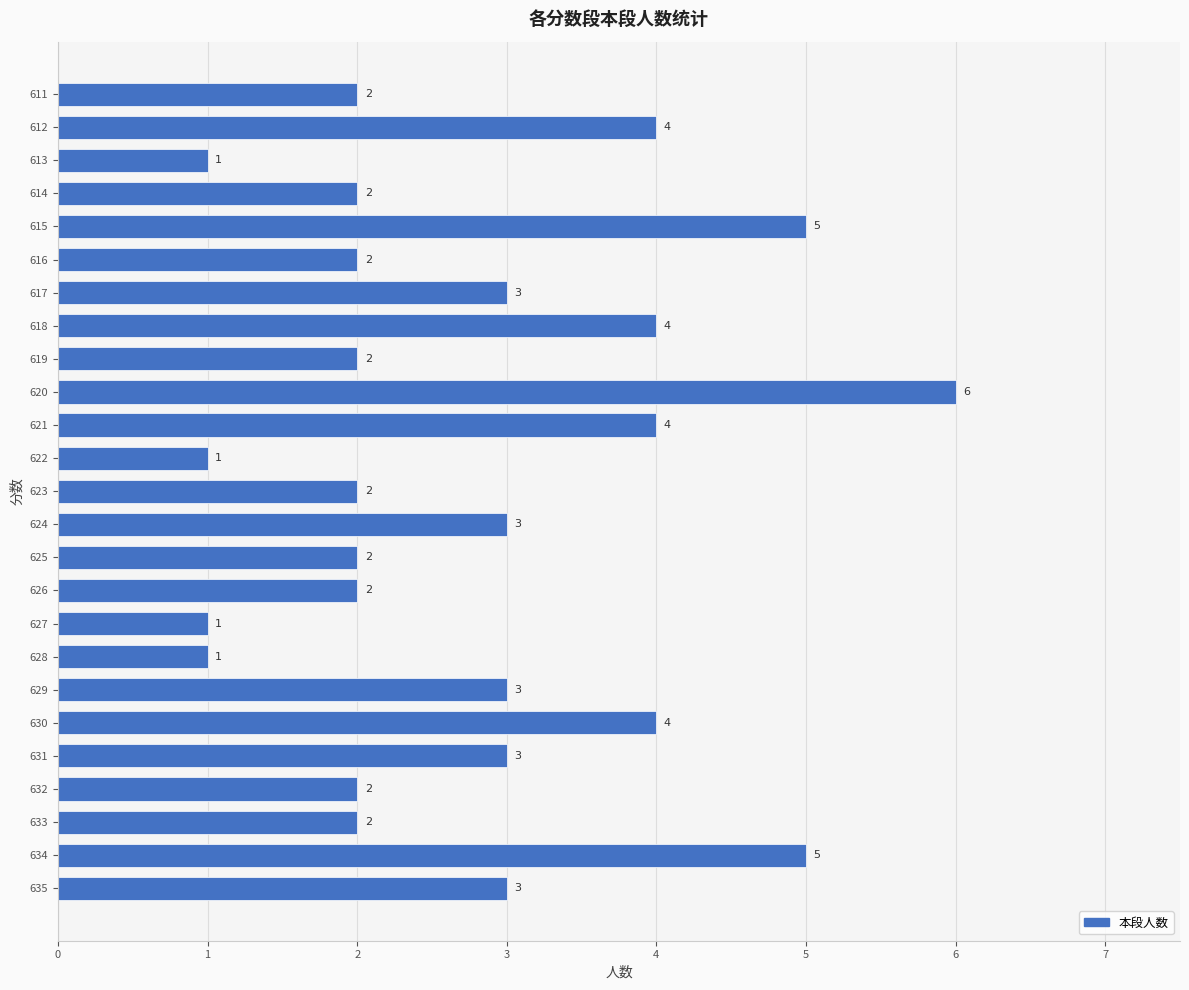

What is the sum of all values?

69